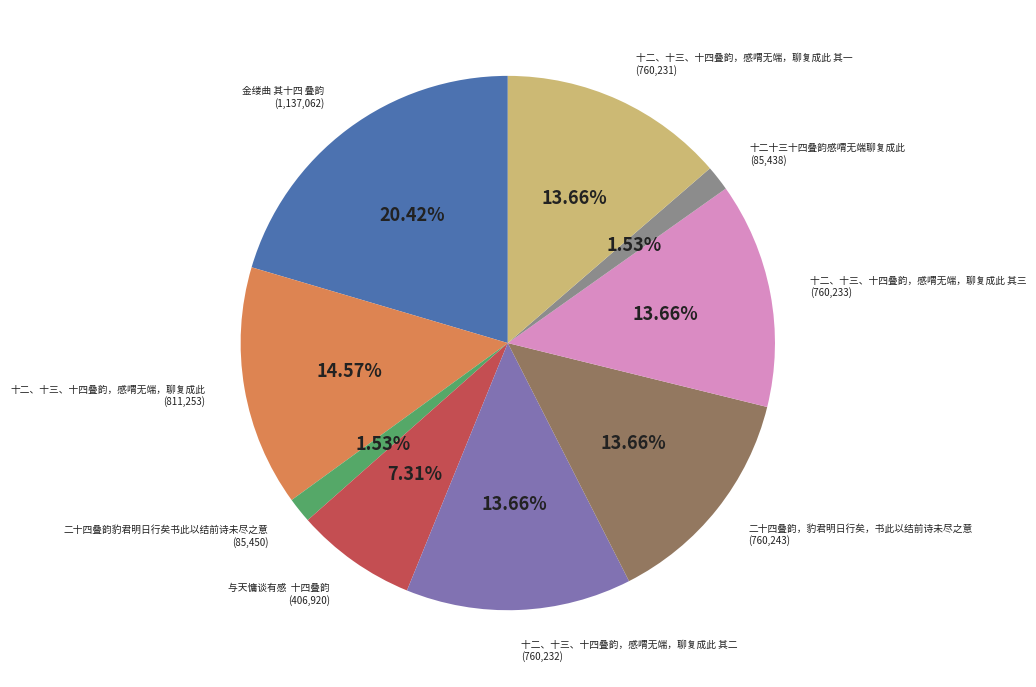

Is there any slice that represents more than half of the pie?

No